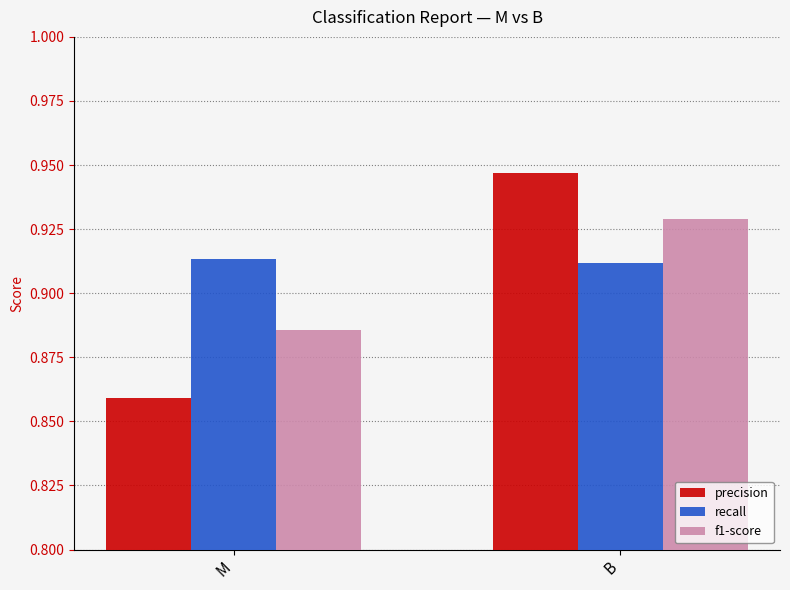

Which label corresponds to the largest value in the chart?

B